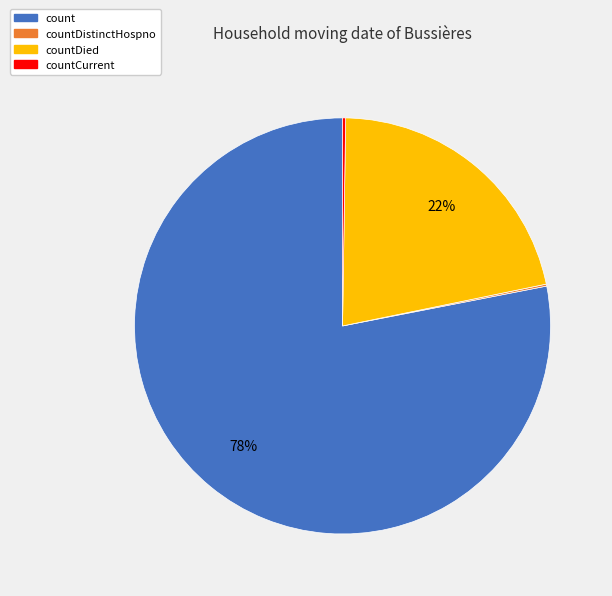

To the nearest percent, what is the average slice percentage?

25%